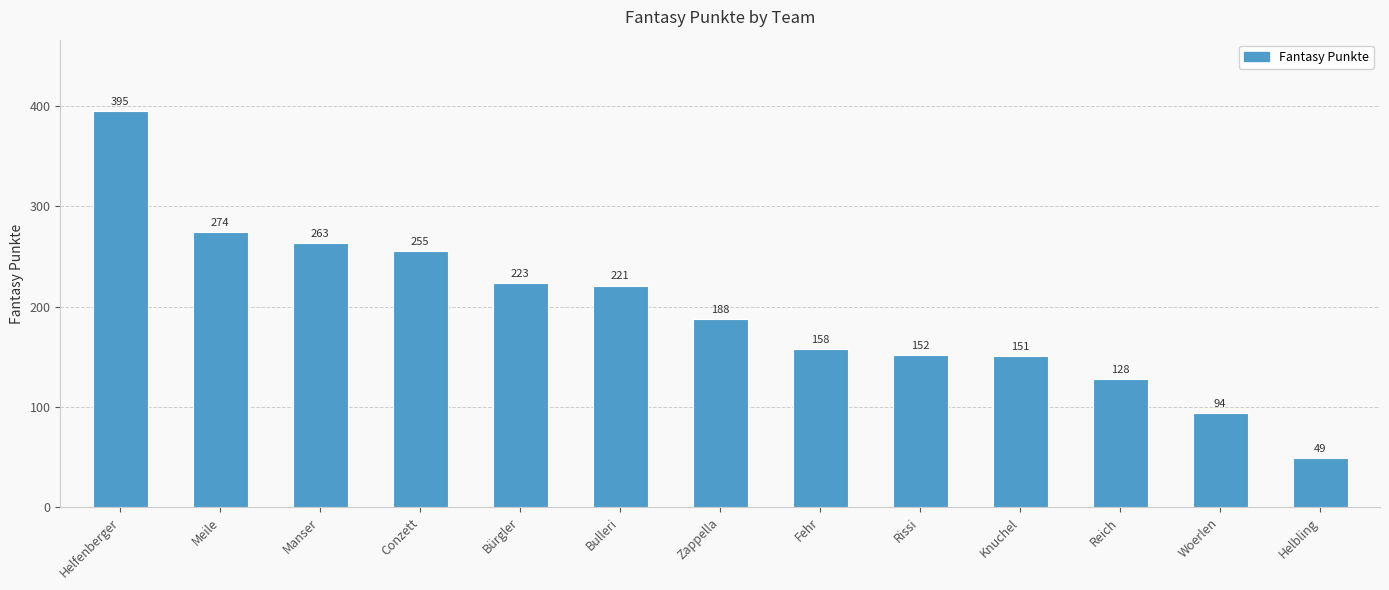

Reading left to right, extract all data points from this chart.

Helfenberger=395	Meile=274	Manser=263	Conzett=255	Bürgler=223	Bulleri=221	Zappella=188	Fehr=158	Rissi=152	Knuchel=151	Reich=128	Woerlen=94	Helbling=49